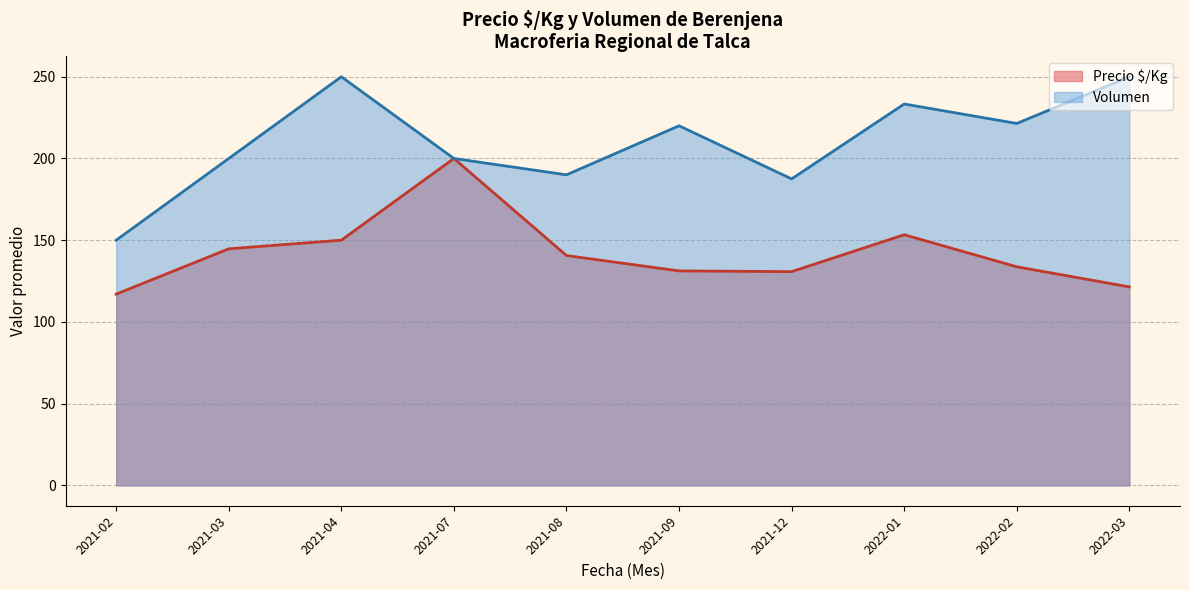

Where does the Precio $/Kg series first go above 133?

2021-03